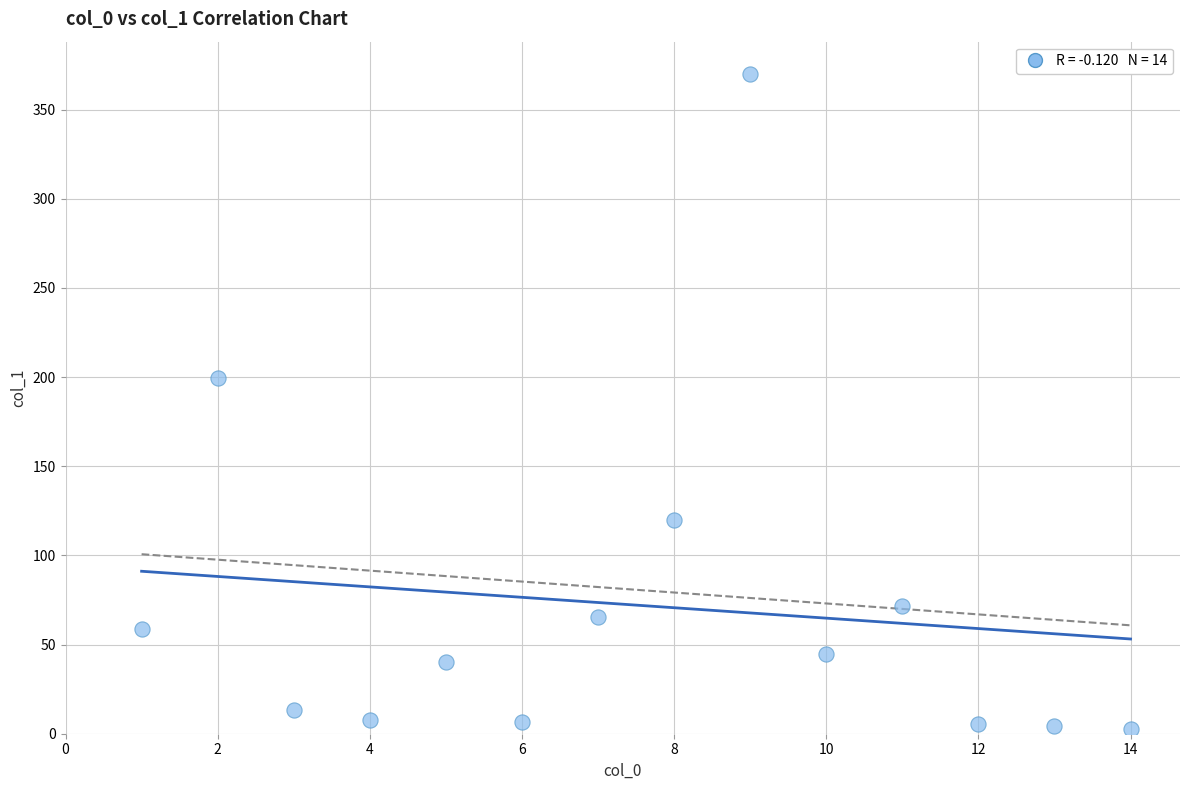

What is the range of Y values (max minus min)?

367.1